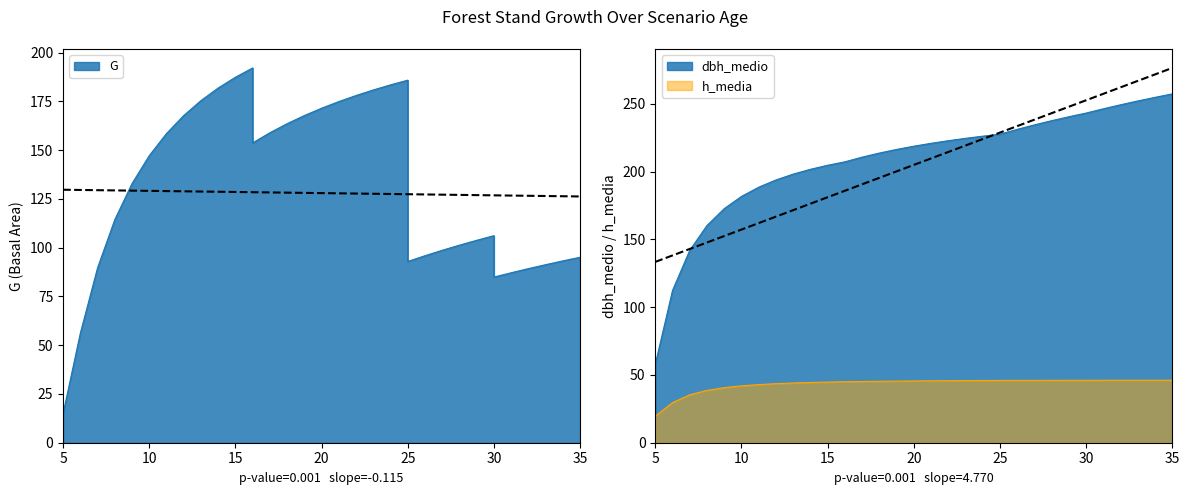

True or false: dbh_medio and G cross at least once.

False